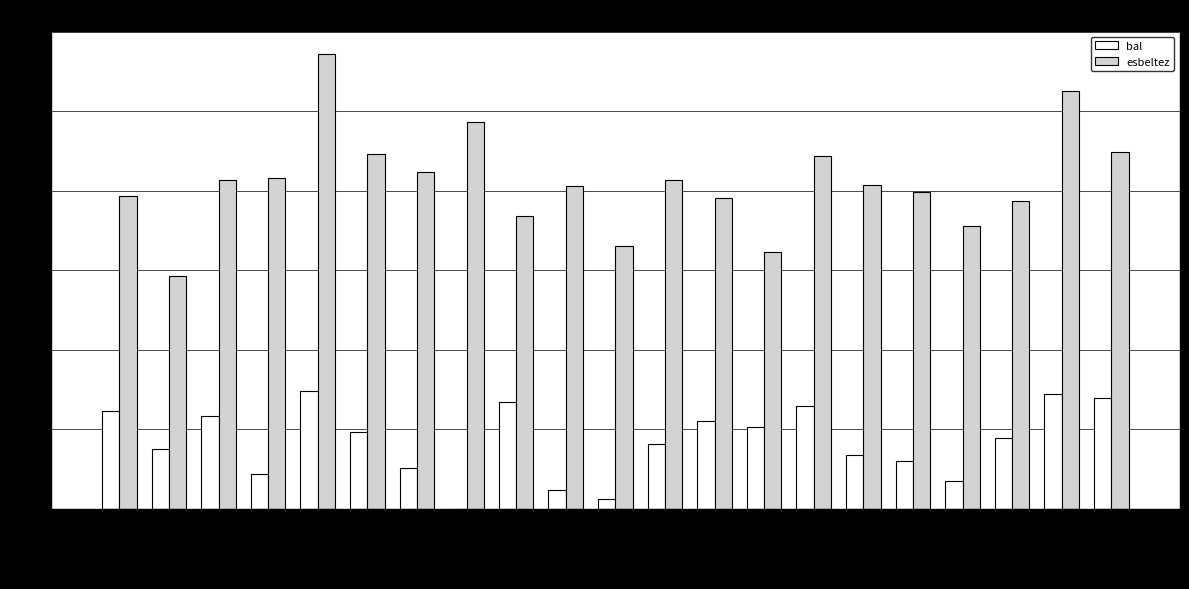

What is the sum of all esbeltez values?

864.6